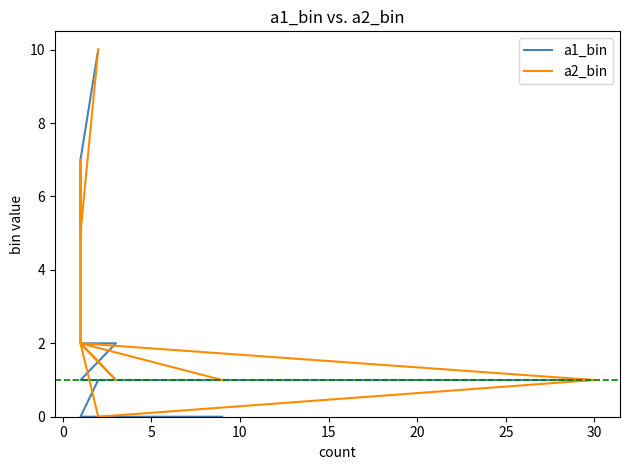

How many lines are shown in the chart?

2